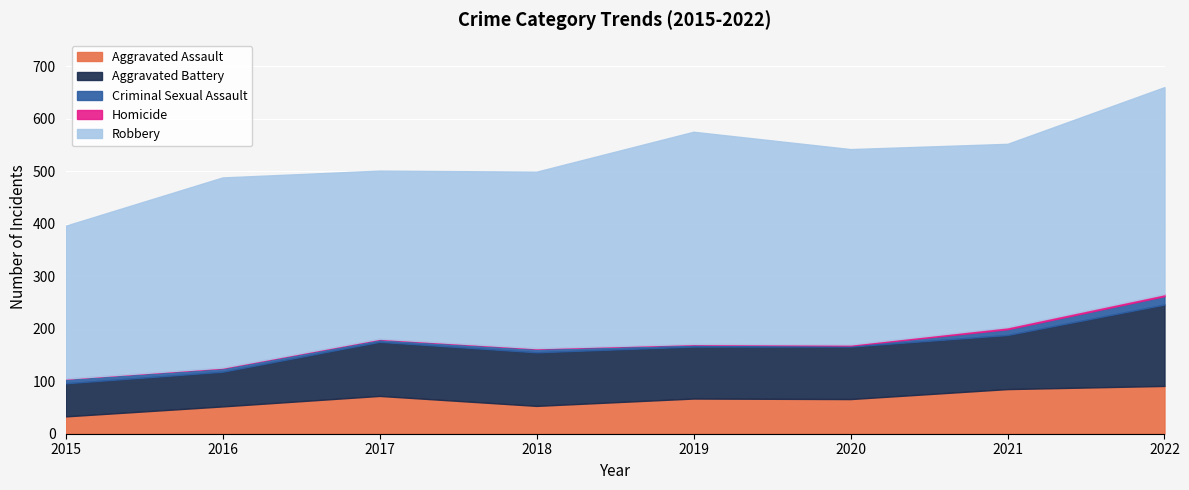

How many distinct data groups are displayed?

5